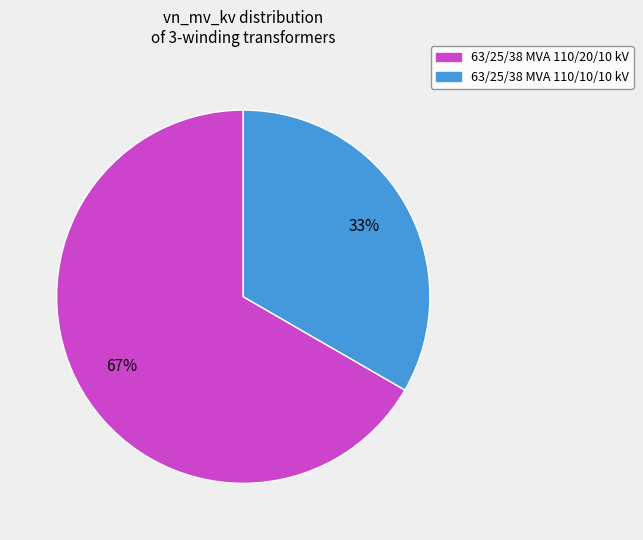

To the nearest percent, what is the combined percentage of 63/25/38 MVA 110/20/10 kV and 63/25/38 MVA 110/10/10 kV?

100%